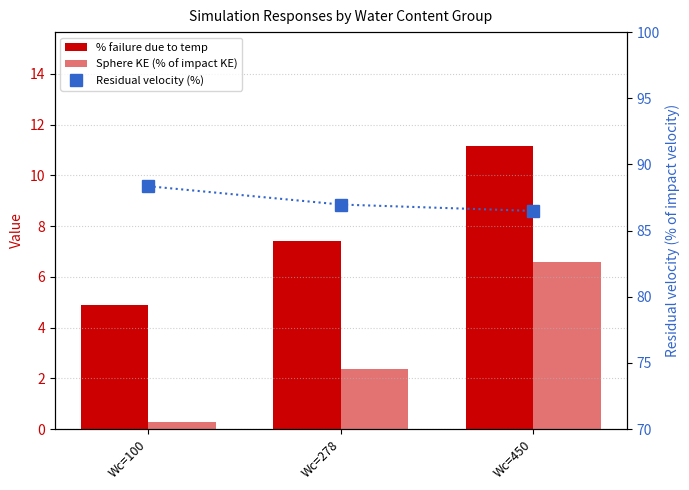

What is the total value across all series at Wc=278?

96.8